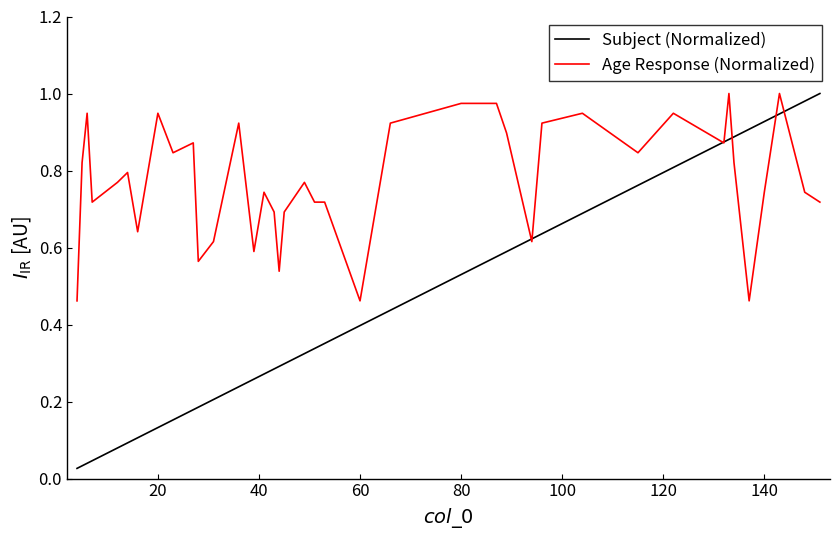

Which series has the largest range (max minus min)?

Subject (Normalized)